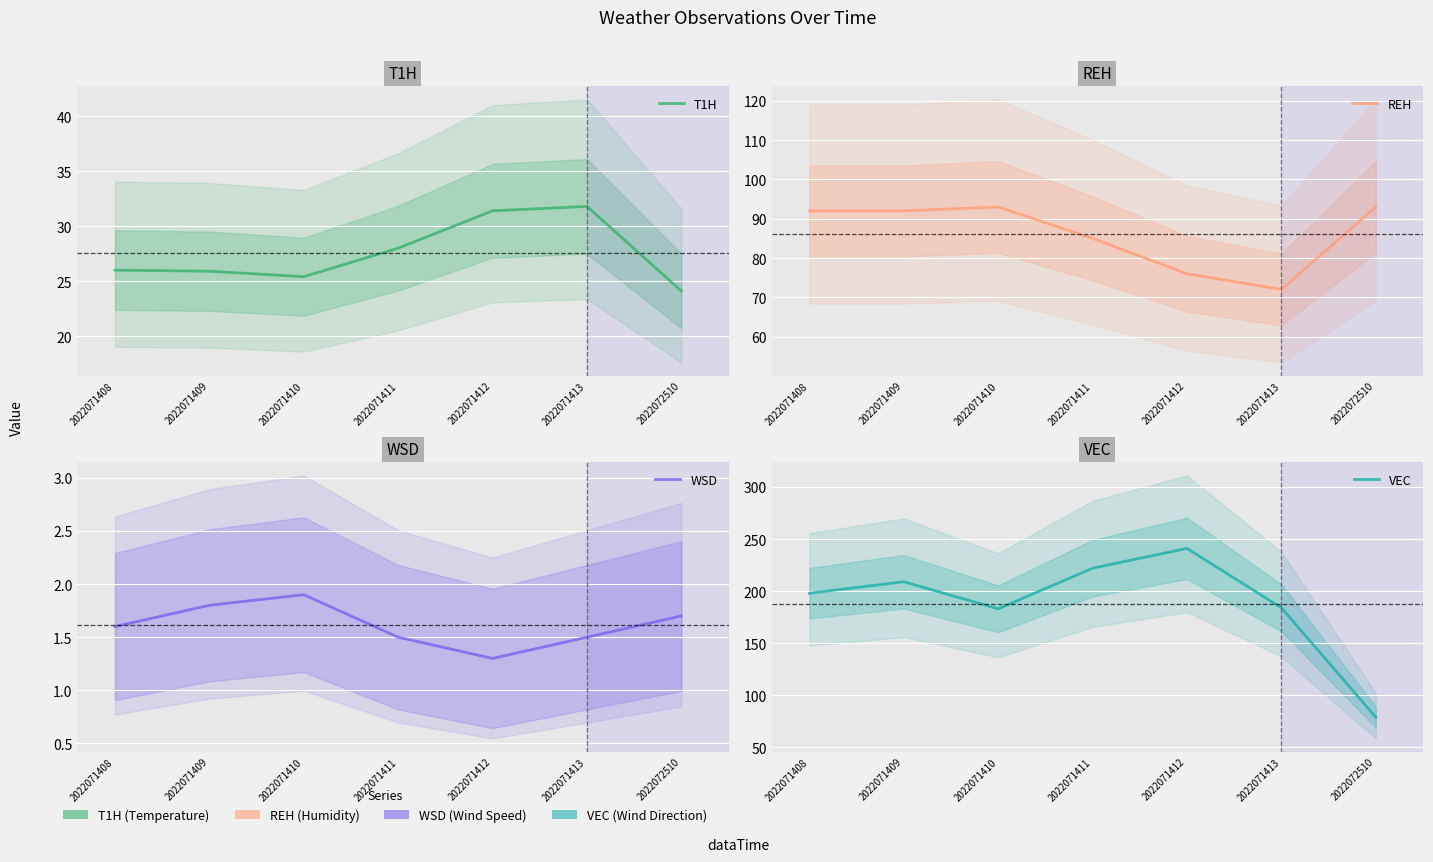

What are all the series names shown in the legend?

T1H, REH, WSD, VEC